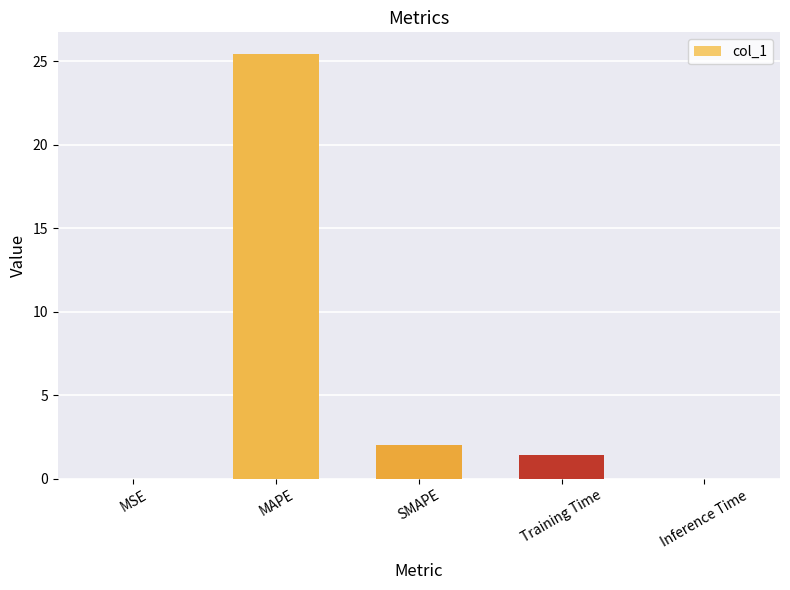

What is the greatest value displayed?

25.5